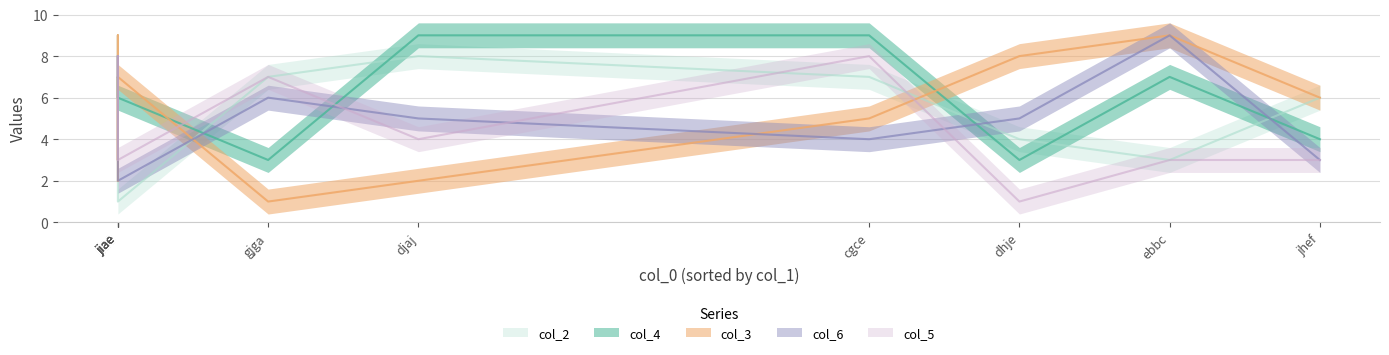

What is the label of the 9th point from the left?

cgce